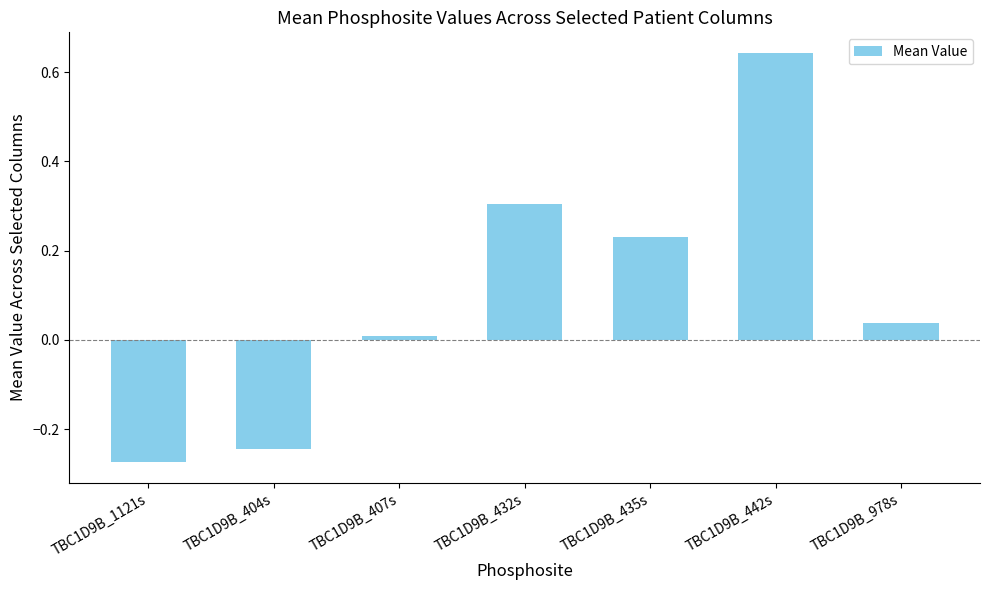

Rank the categories by value from lowest to highest.

TBC1D9B_1121s, TBC1D9B_404s, TBC1D9B_407s, TBC1D9B_978s, TBC1D9B_435s, TBC1D9B_432s, TBC1D9B_442s